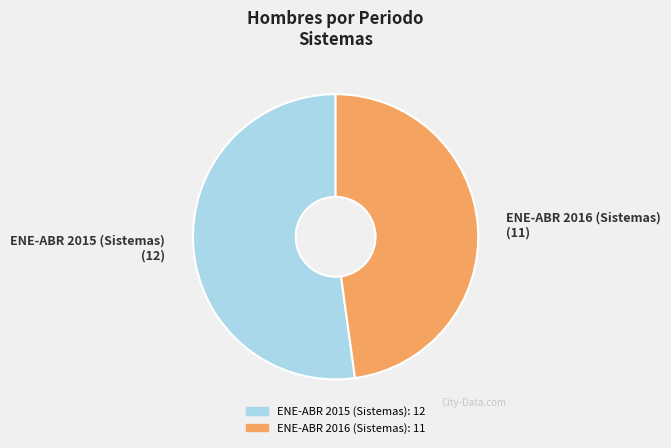

What is the ratio of the value at ENE-ABR 2016 (Sistemas) to the value at ENE-ABR 2015 (Sistemas)?

0.9